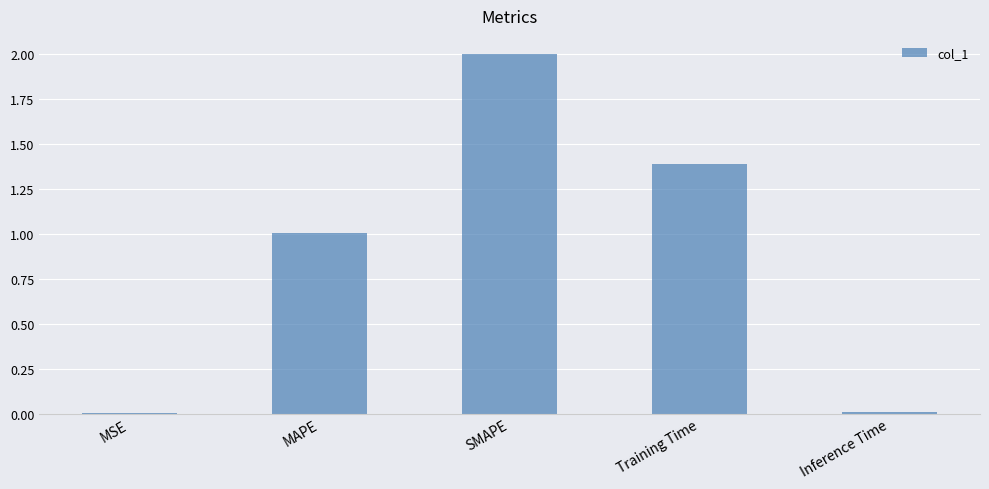

What is the change in value from MSE to MAPE?

+1.0